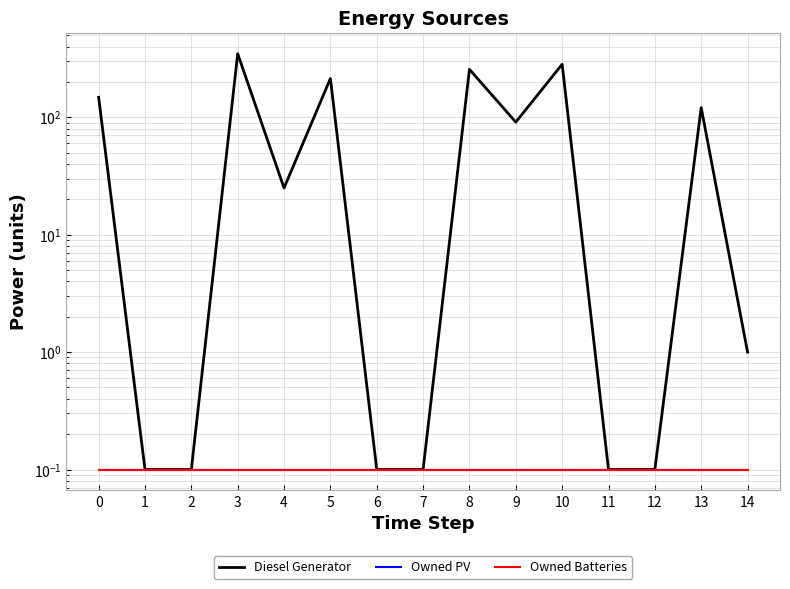

How many series are shown in this chart?

3